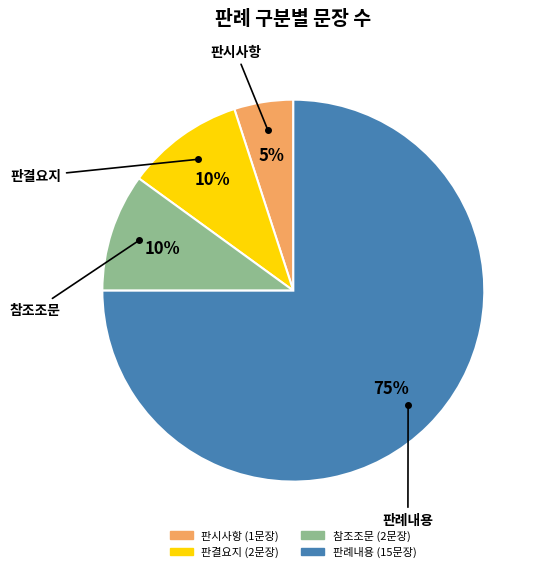

What percentage is the 참조조문 slice, to the nearest percent?

10%